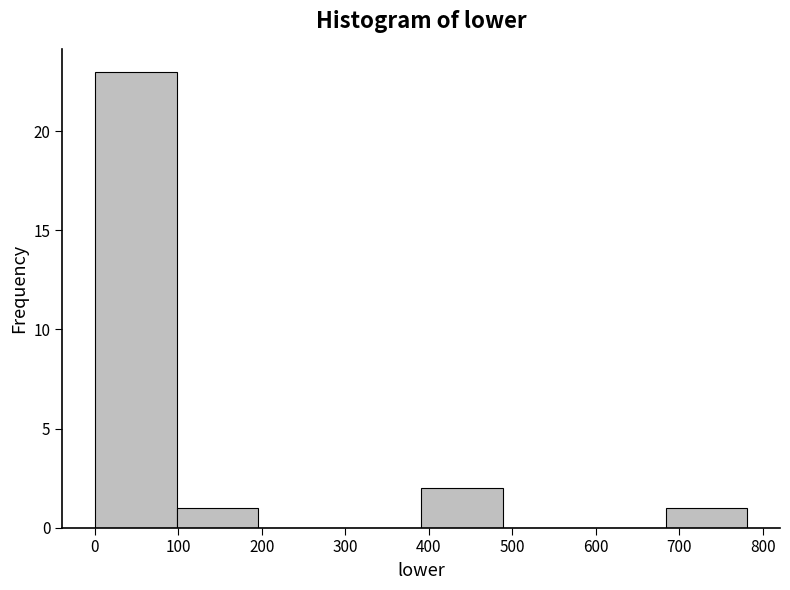

Reading left to right, transcribe this chart: for each bar, give the range it covers on the x-axis and its height. Neither the bar edges nor the heights are printed on the chart, so give them approximately, as read against the axes.

0 to 100: 23
100 to 200: 1
200 to 290: 0
290 to 390: 0
390 to 490: 2
490 to 590: 0
590 to 680: 0
680 to 780: 1